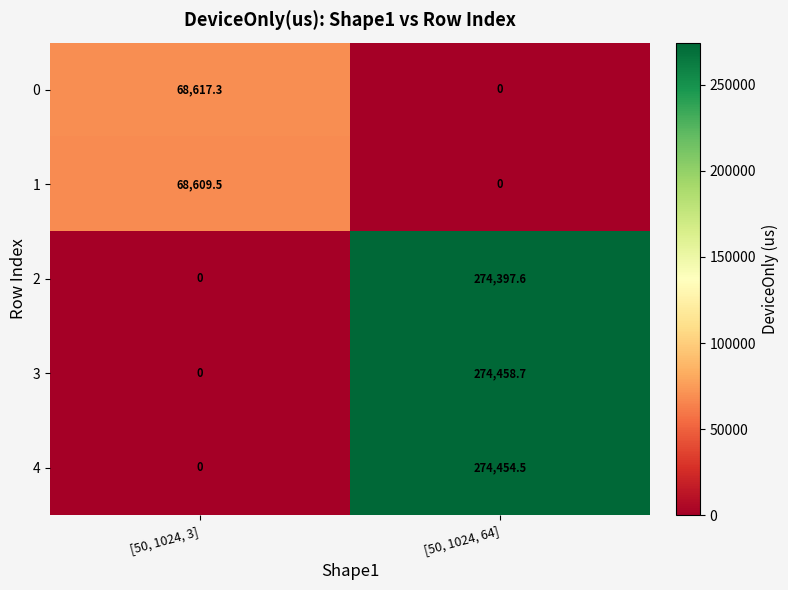

Reading left to right, list all the values displayed in this chart.

0: [50, 1024, 3]=68617.3	[50, 1024, 64]=0.0
1: [50, 1024, 3]=68609.5	[50, 1024, 64]=0.0
2: [50, 1024, 3]=0.0	[50, 1024, 64]=274397.6
3: [50, 1024, 3]=0.0	[50, 1024, 64]=274458.7
4: [50, 1024, 3]=0.0	[50, 1024, 64]=274454.5